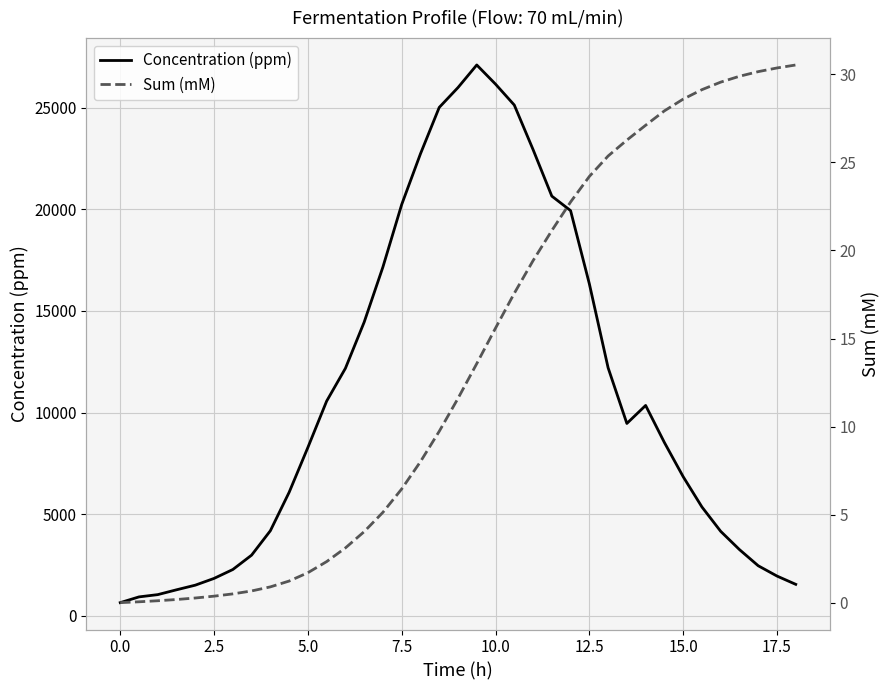

Reading left to right, what are all the values shown in this chart?

Concentration (ppm): 648.0	930.4	1042.1	1279.6	1507.6	1840.0	2277.4	2984.3	4184.8	6073.8	8283.3	10562.8	12175.9	14448.7	17164.4	20236.2	22730.8	25012.9	25990.3	27101.3	26159.1	25130.1	22941.0	20649.2	19935.6	16335.6	12203.5	9463.8	10350.0	8526.1	6845.7	5355.3	4156.4	3258.3	2462.7	1956.2	1547.8
Sum (mM): 0.0	0.1	0.1	0.2	0.3	0.4	0.5	0.7	0.9	1.2	1.7	2.3	3.1	4.0	5.1	6.5	8.0	9.7	11.6	13.6	15.6	17.6	19.4	21.1	22.8	24.2	25.4	26.3	27.1	27.9	28.6	29.1	29.6	29.9	30.1	30.4	30.5